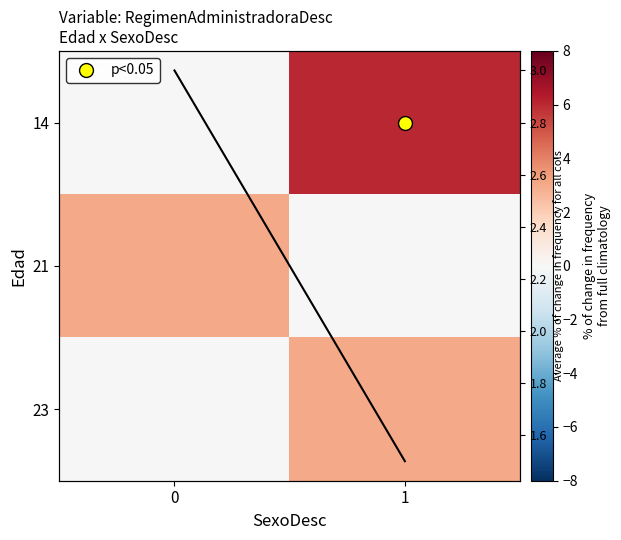

At which category is the sum across all series the highest?

1